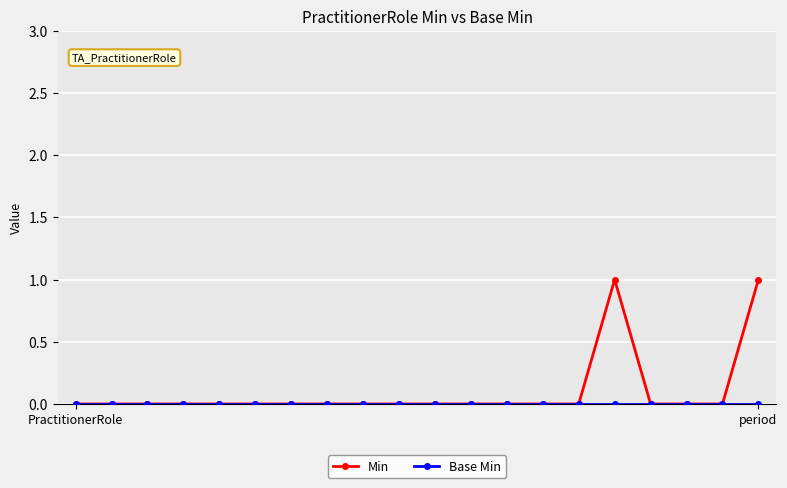

Does the chart have visible grid lines?

Yes